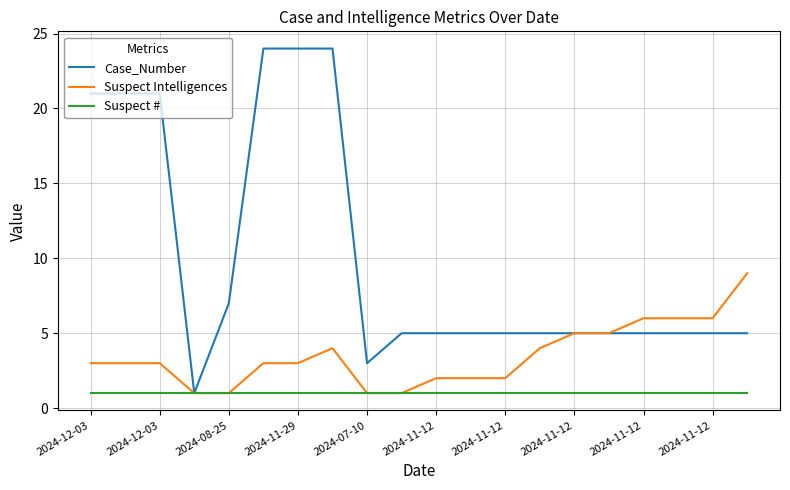

Which series has the widest spread of values?

Case_Number